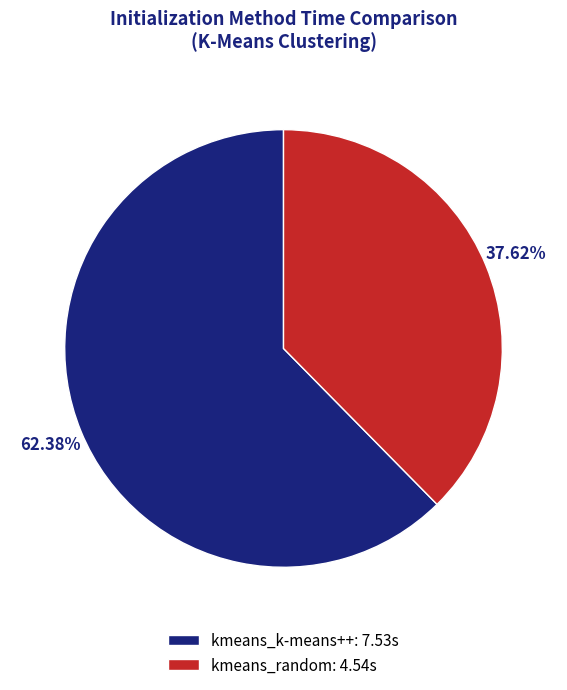

What is the largest slice in the pie chart?

kmeans_k-means++